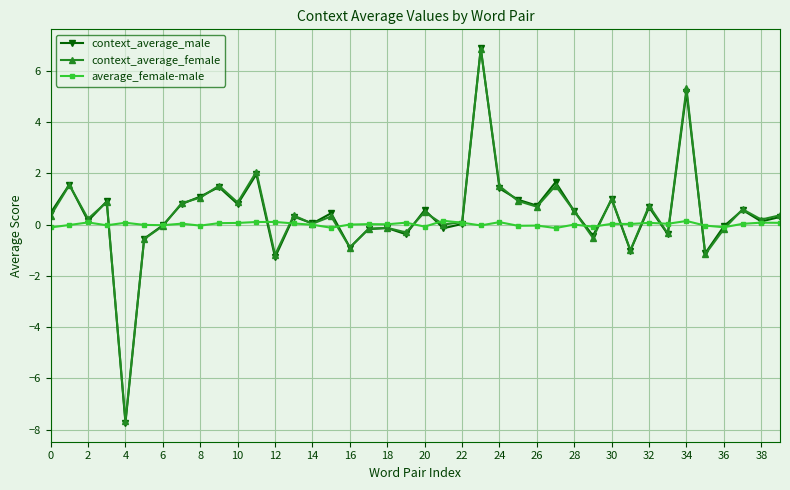

How many lines are shown in the chart?

3